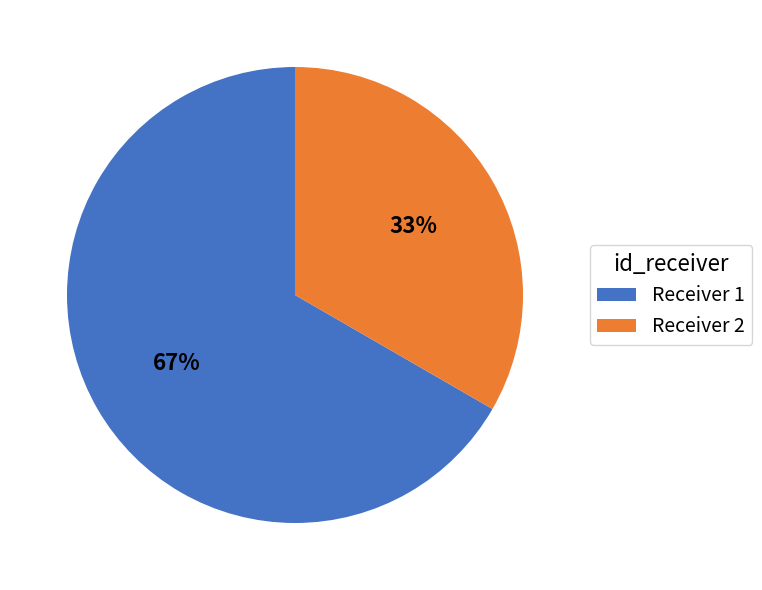

To the nearest percent, what percentage of the pie is Receiver 1?

67%